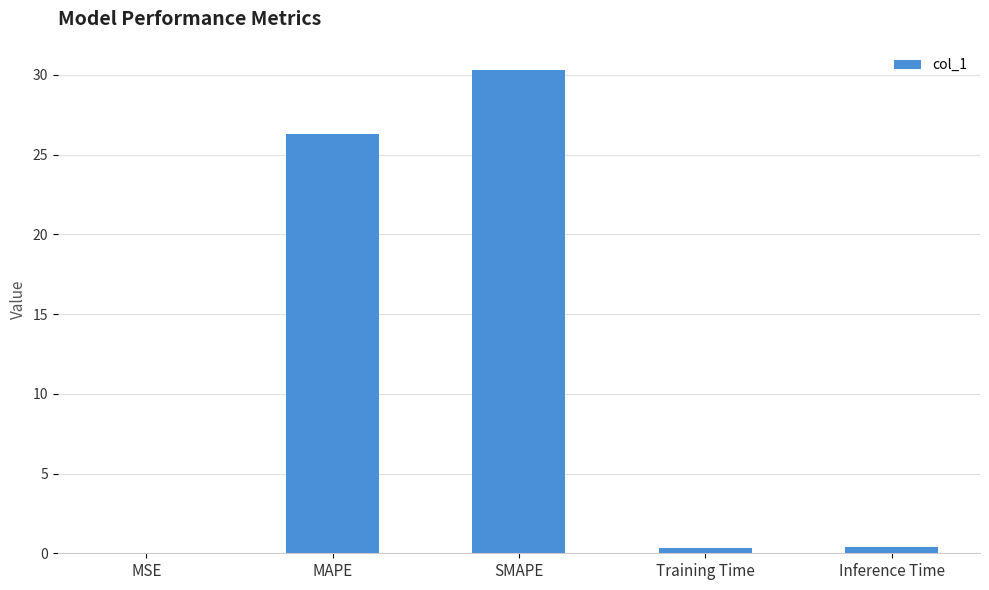

What is the sum of all values?

57.3